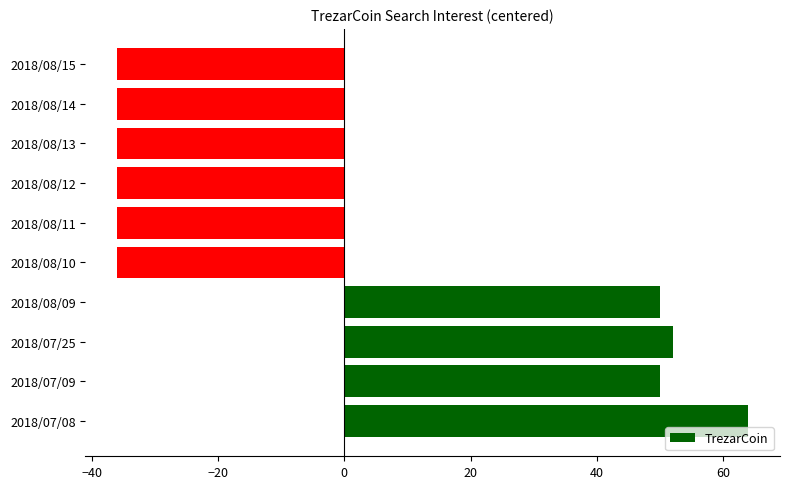

Does the chart contain stacked bars?

No